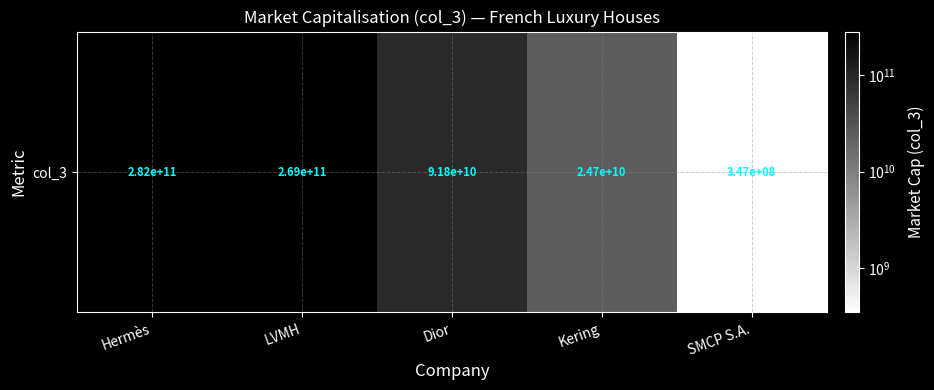

Reading right to left, extract all data points from this chart.

346872212	24698048517	91765952517	268905187359	282343242113